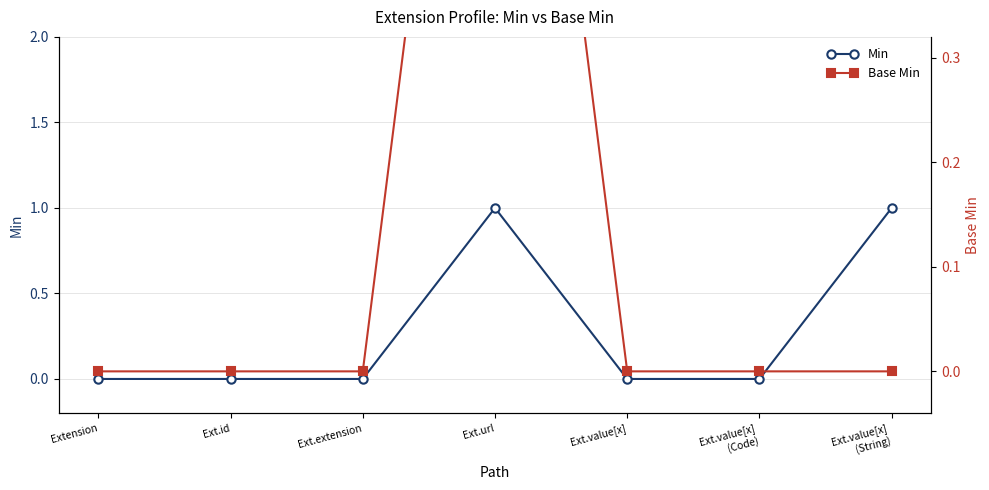

What are all the series names shown in the legend?

Min, Base Min